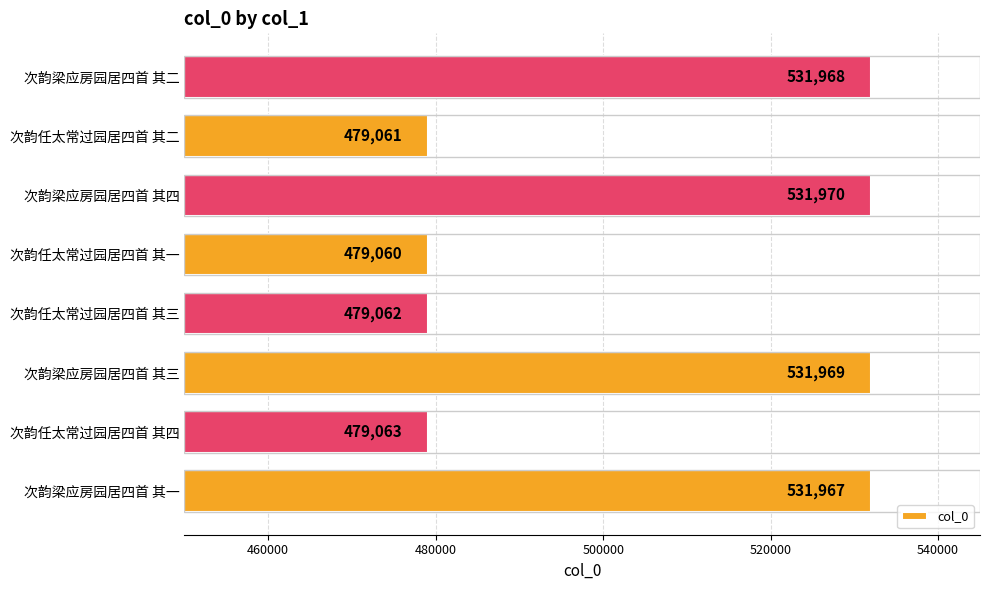

Reading bottom to top, what are all the values shown in this chart?

531967	479063	531969	479062	479060	531970	479061	531968